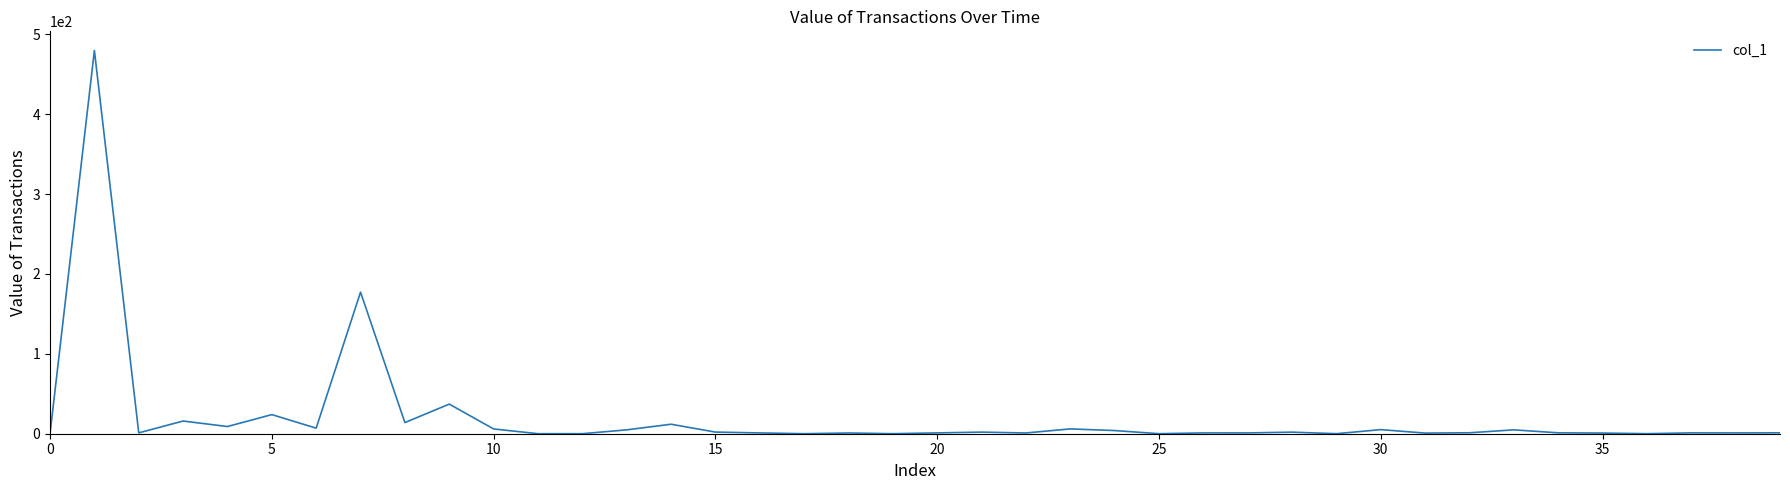

What is the difference between the maximum and minimum values?

479.9